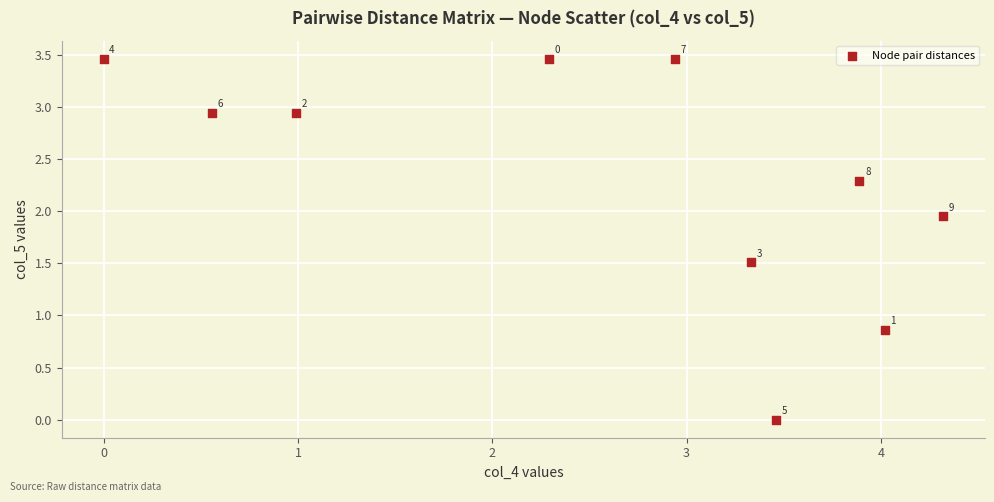

What is the average Y value?

2.3